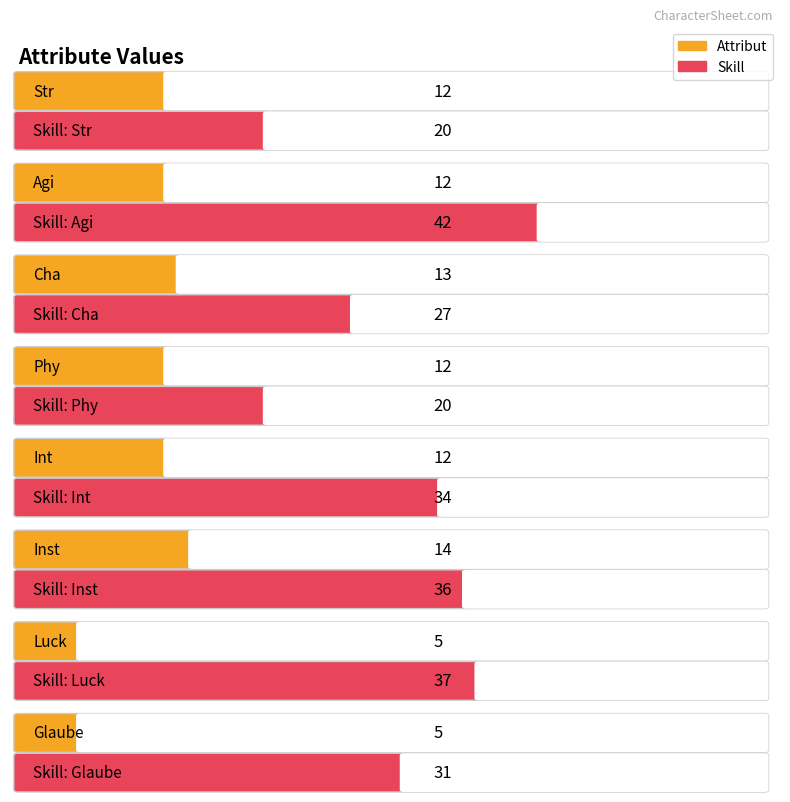

List the series in order of their peak value, lowest first.

Attribut, Skill